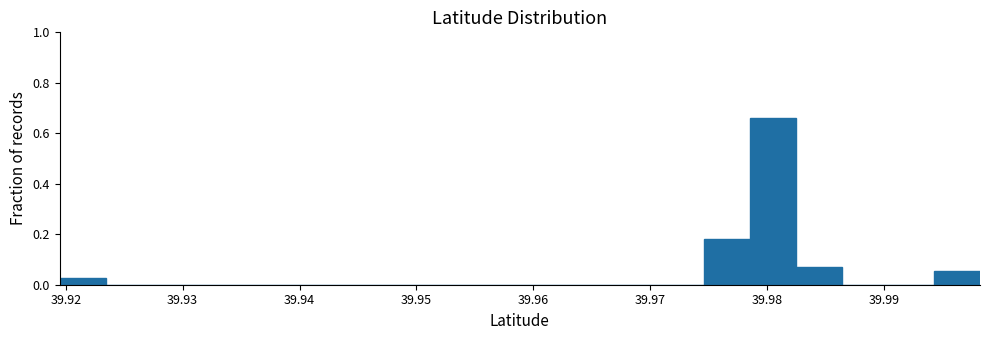

Around what value on the x-axis is the tallest bar? Give the approximate position of its centre, as read against the axis.

39.980